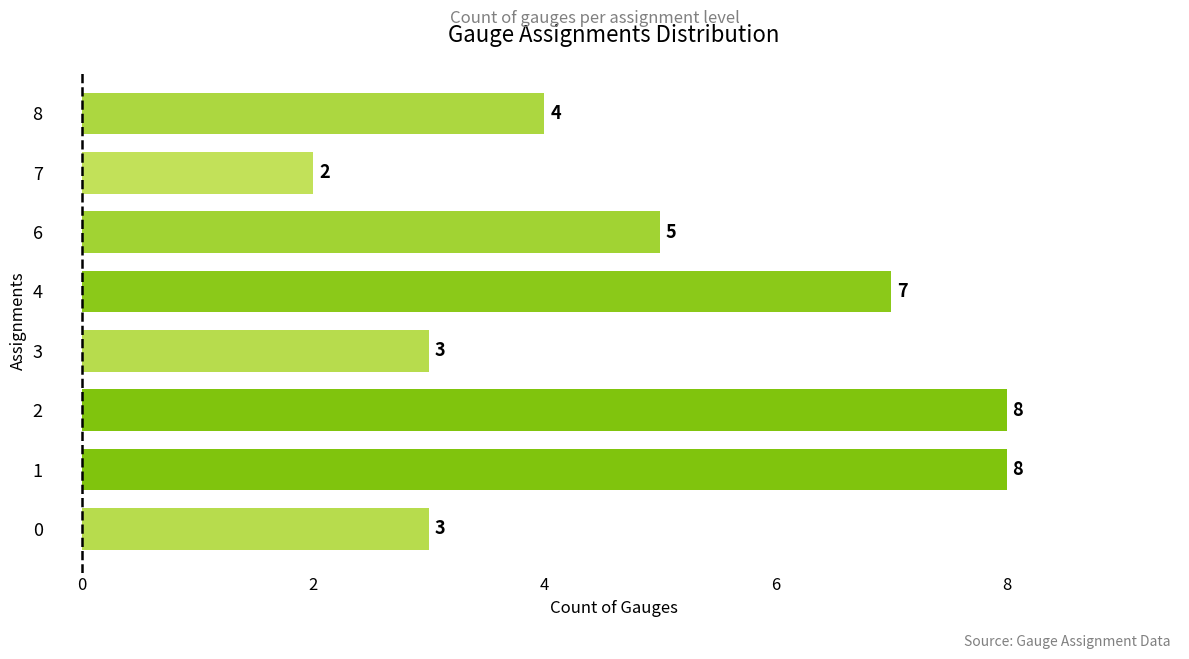

Reading top to bottom, extract all data points from this chart.

8=4	7=2	6=5	4=7	3=3	2=8	1=8	0=3